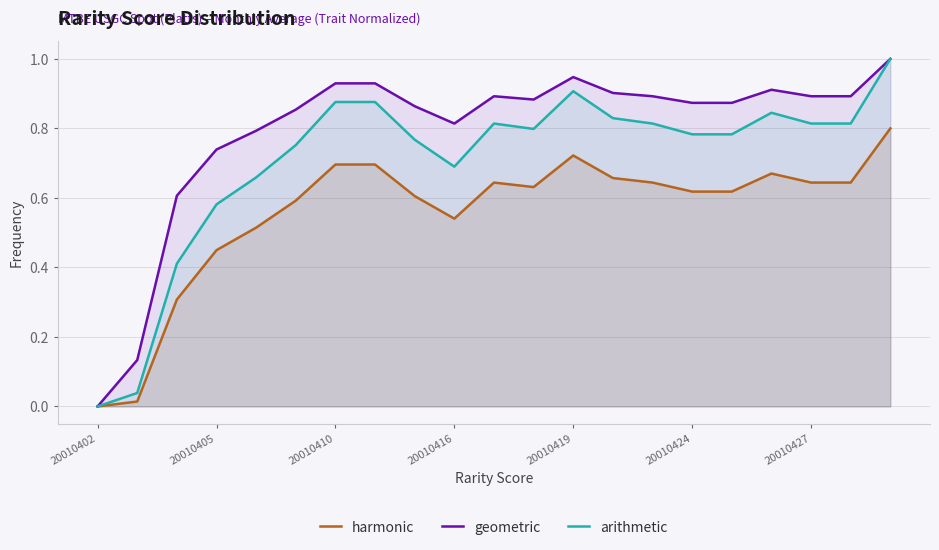

Rank the series by their average value, from highest to lowest.

geometric, arithmetic, harmonic